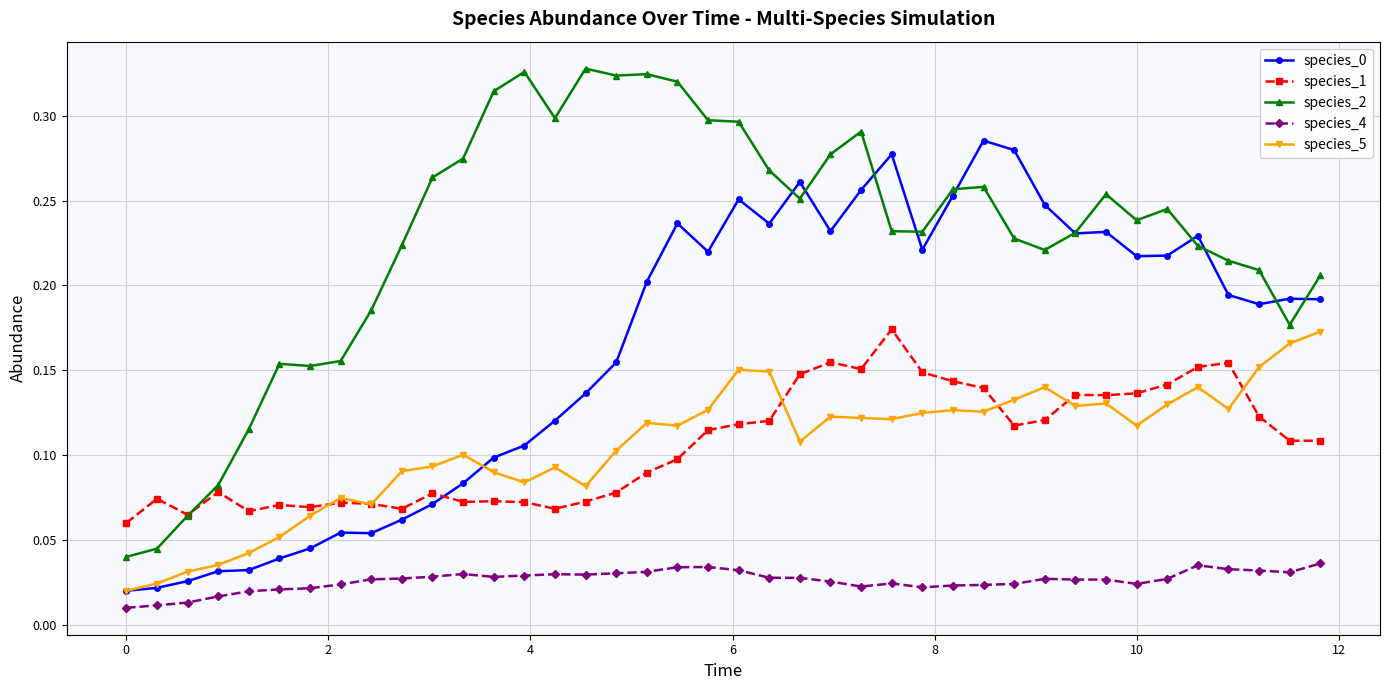

True or false: species_0 has more than 2 points higher than both neighbors.

True